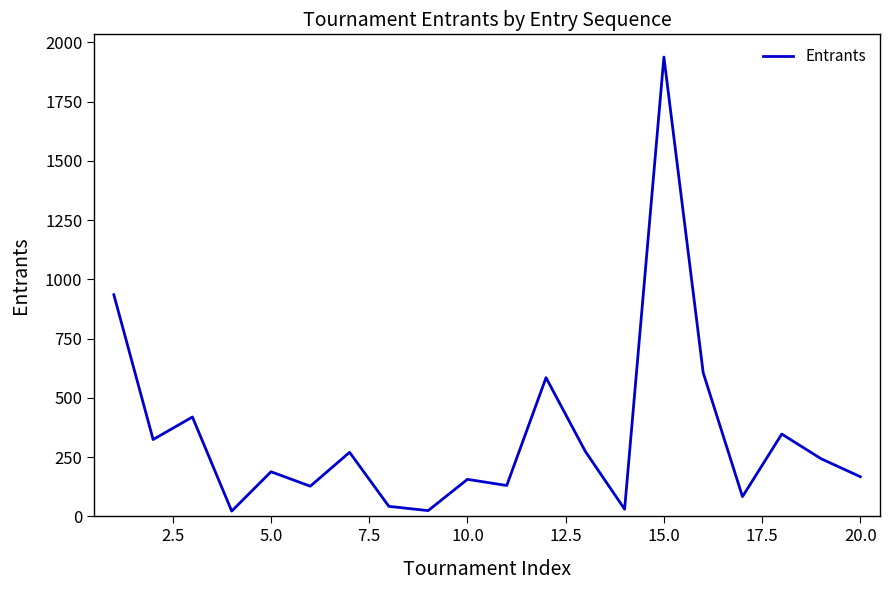

What is the difference between the maximum and minimum values?

1916